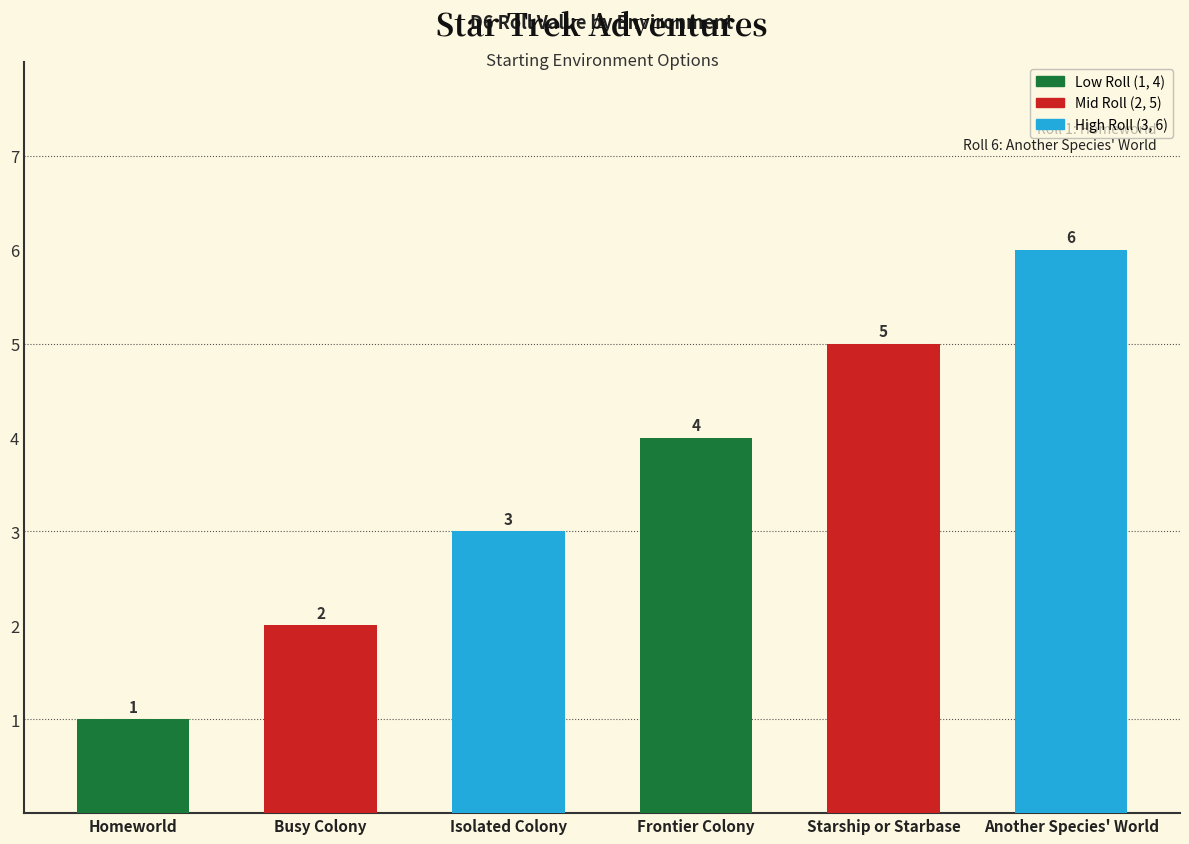

Which has a higher value, Busy Colony or Frontier Colony?

Frontier Colony